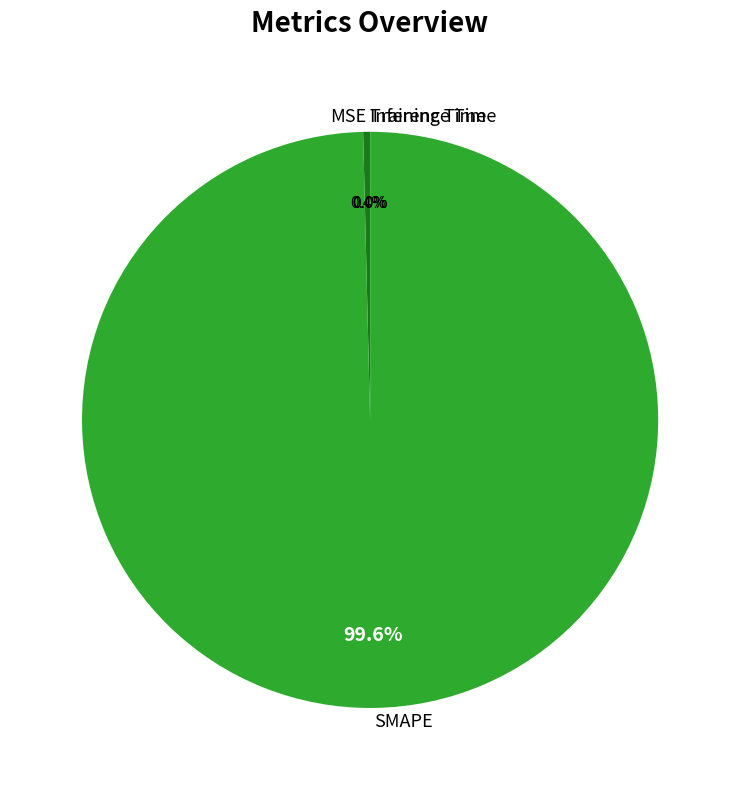

Which slice is the largest?

SMAPE